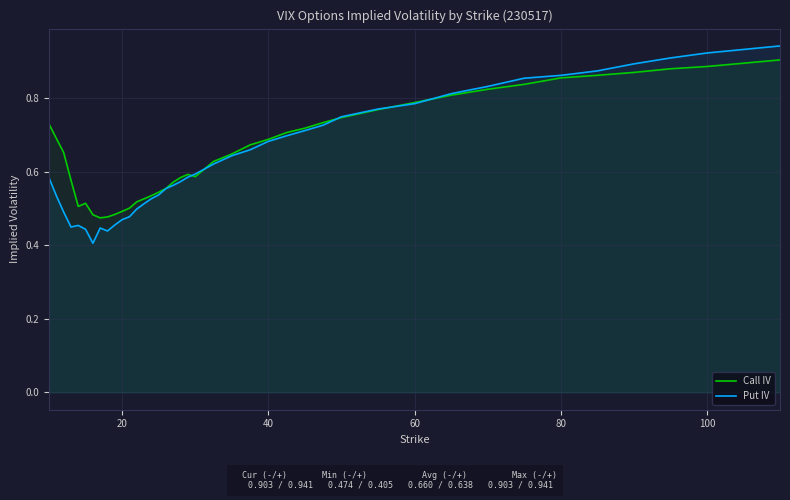

The value of Call IV at 20 is 0.2. True or false?

False